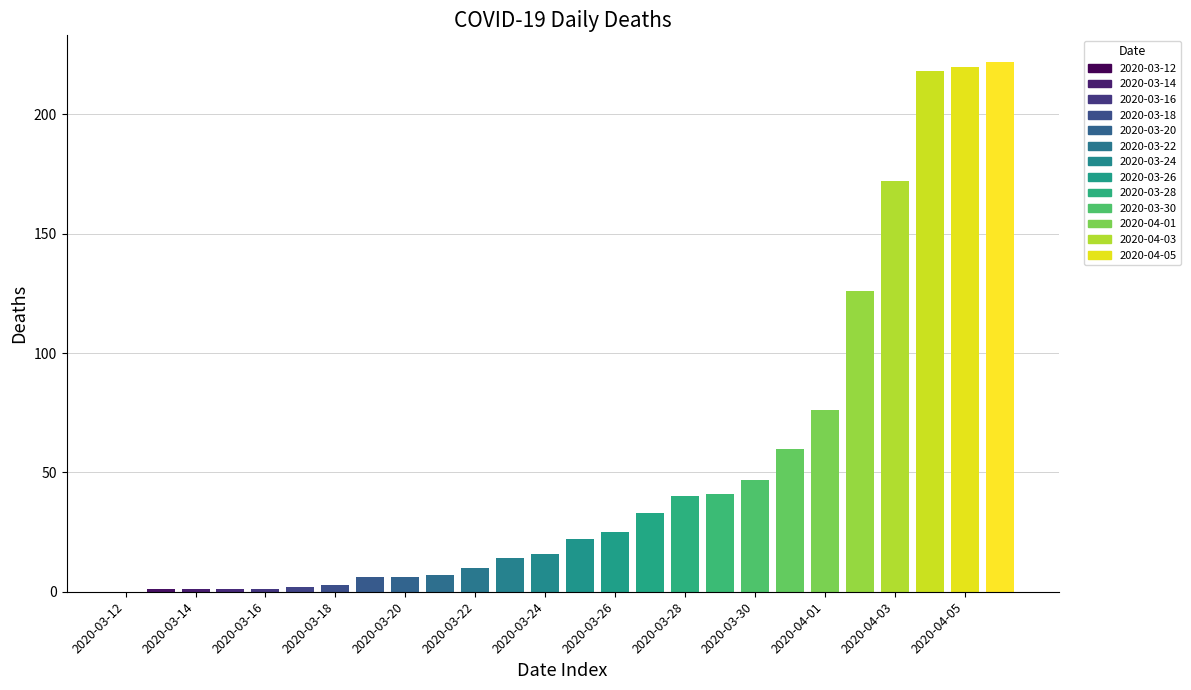

How many distinct data groups are displayed?

1